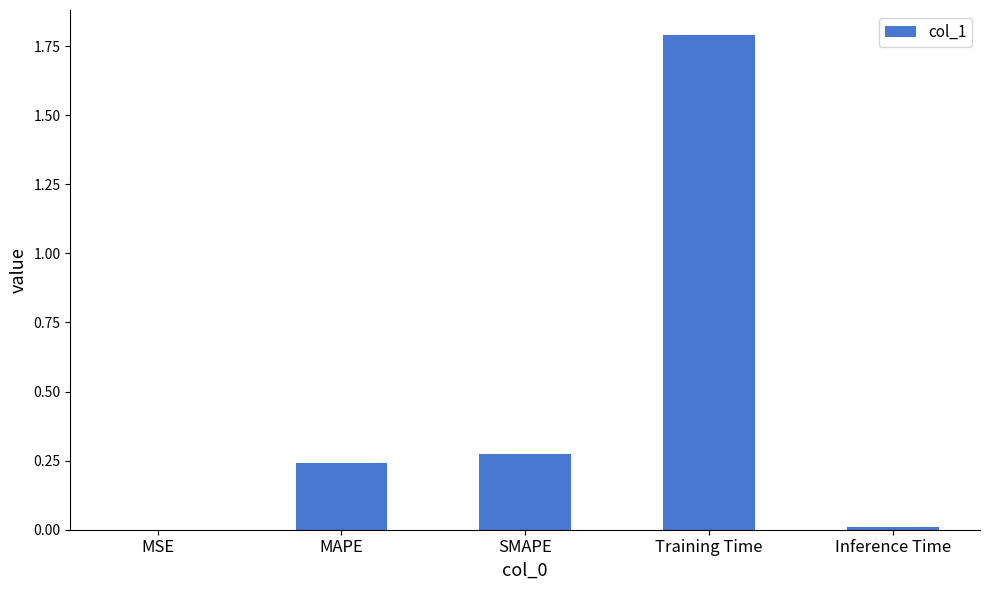

Which category has the highest value across all series?

Training Time